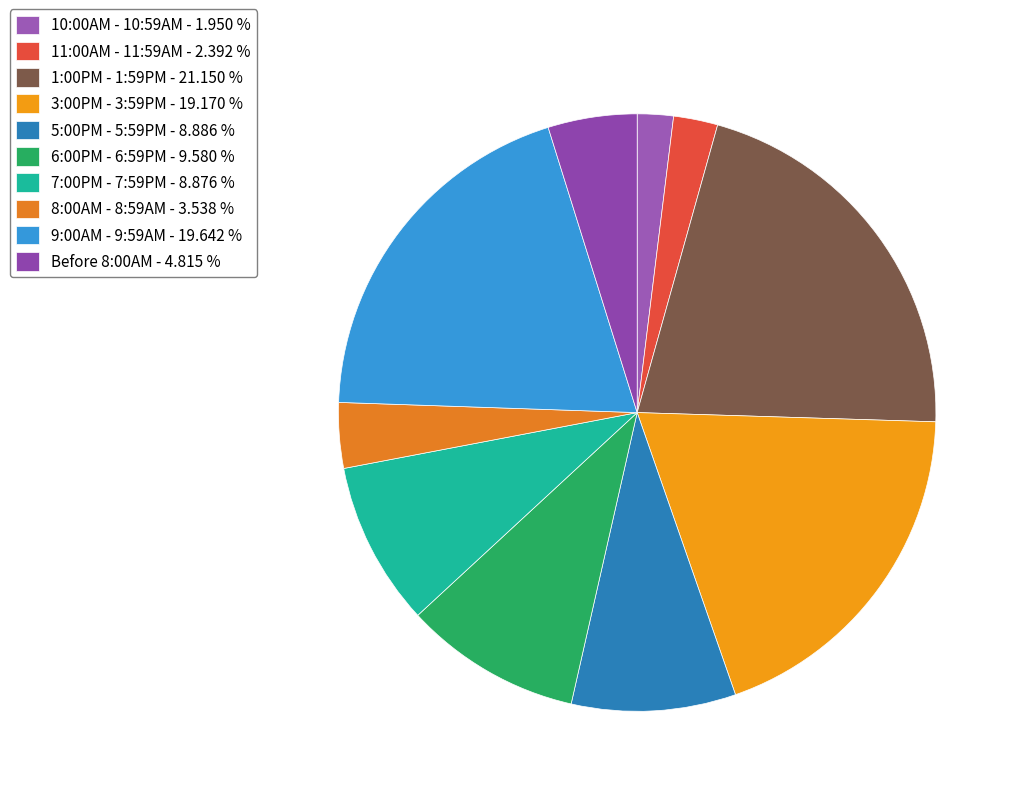

Rank the categories by value from lowest to highest.

10:00AM - 10:59AM, 11:00AM - 11:59AM, 8:00AM - 8:59AM, Before 8:00AM, 7:00PM - 7:59PM, 5:00PM - 5:59PM, 6:00PM - 6:59PM, 3:00PM - 3:59PM, 9:00AM - 9:59AM, 1:00PM - 1:59PM